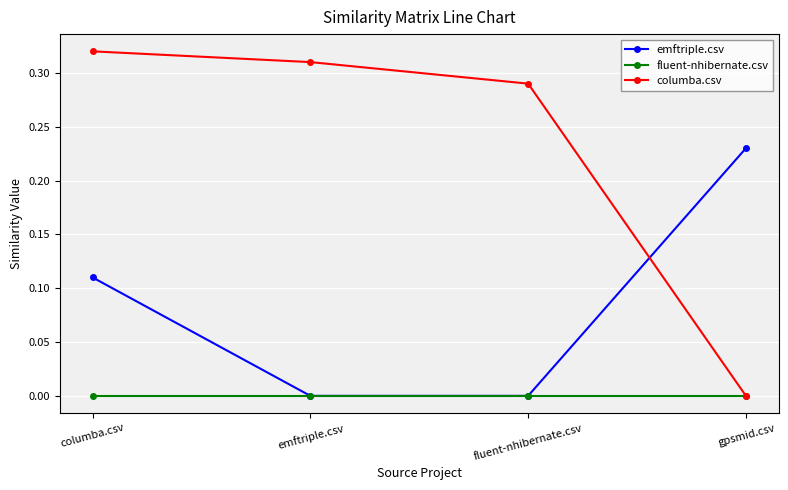

The value of fluent-nhibernate.csv at emftriple.csv is 0.0. True or false?

True